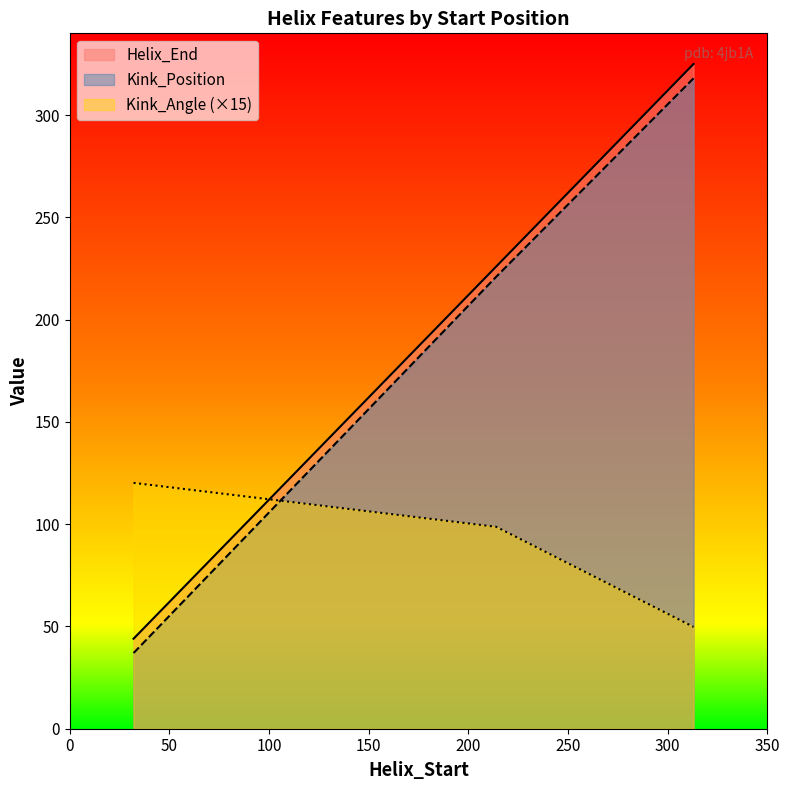

What is the sum of the Kink_Angle values at 313 and 32?

170.0